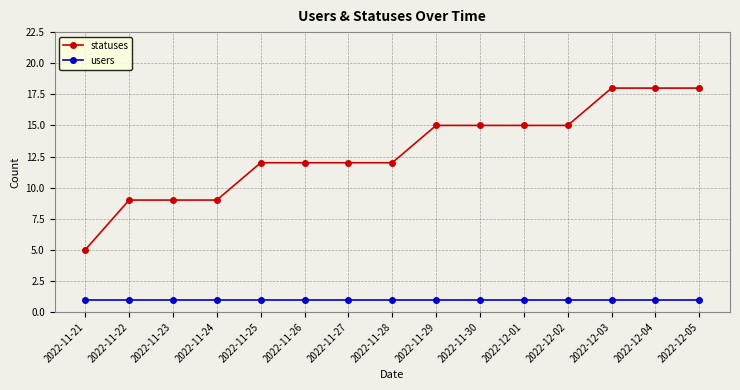

The statuses series shows 12 at 2022-11-27. True or false?

True